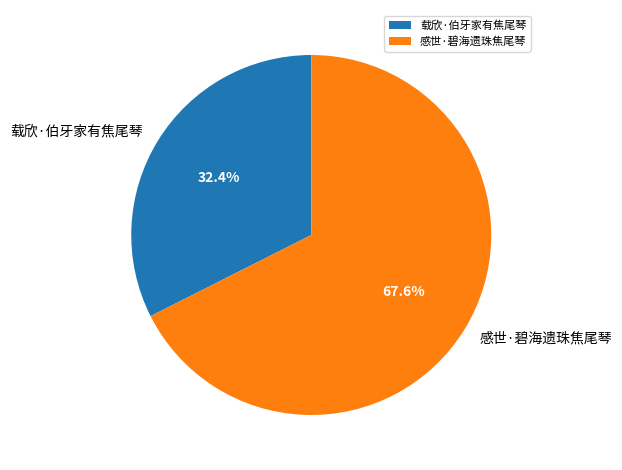

Which slice represents more than half of the pie?

感世·碧海遗珠焦尾琴